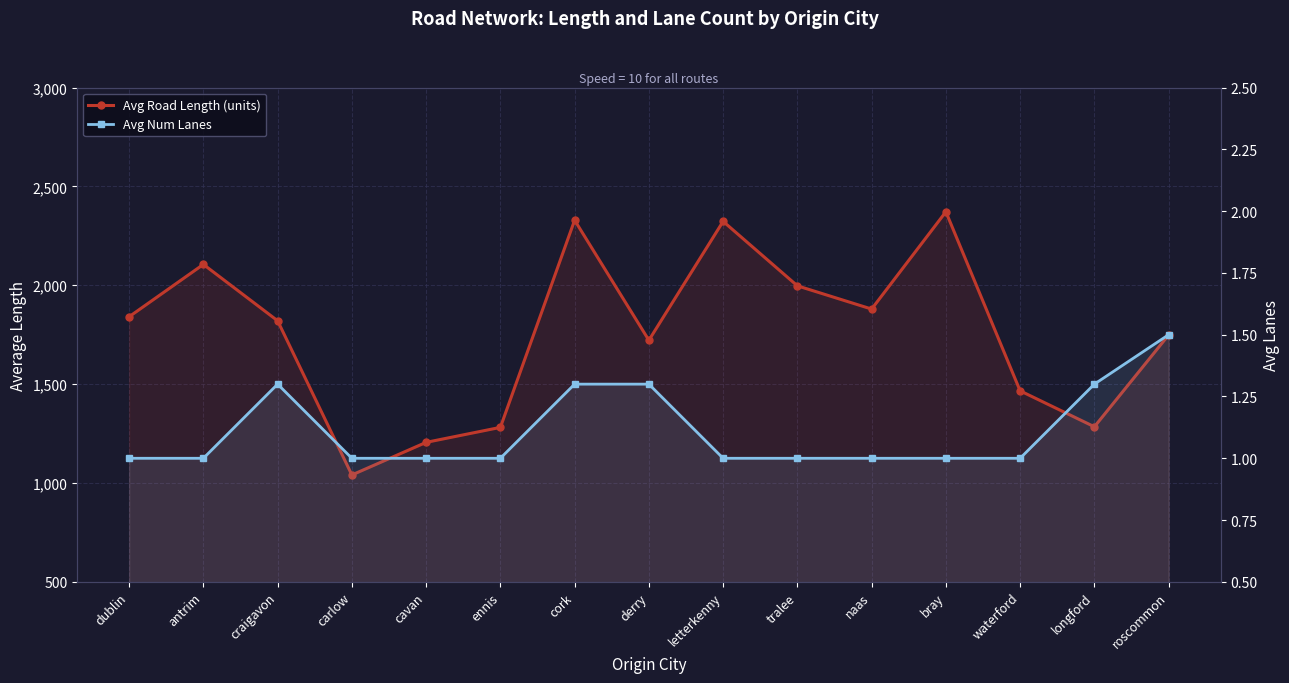

How many values in the Avg Road Length (units) series exceed 1820?

8